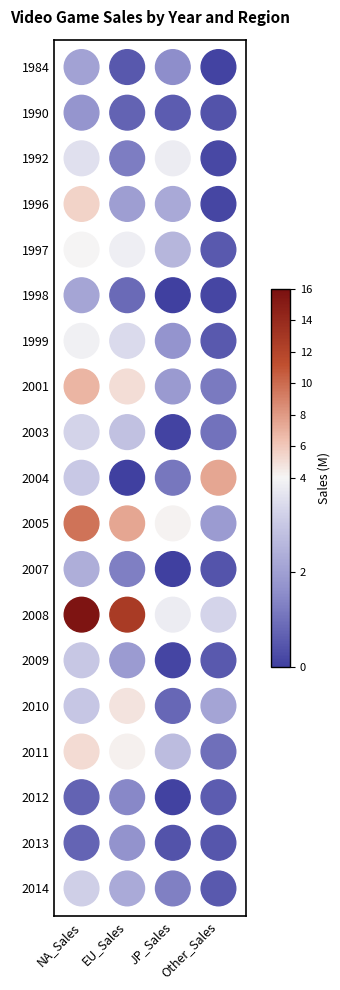

Reading left to right, what are all the values shown in this chart?

1984: NA_Sales=2.0	EU_Sales=0.5	JP_Sales=1.6	Other_Sales=0.1
1990: NA_Sales=1.7	EU_Sales=0.7	JP_Sales=0.6	Other_Sales=0.4
1992: NA_Sales=3.5	EU_Sales=1.2	JP_Sales=3.8	Other_Sales=0.2
1996: NA_Sales=5.5	EU_Sales=1.9	JP_Sales=2.2	Other_Sales=0.1
1997: NA_Sales=4.0	EU_Sales=3.9	JP_Sales=2.5	Other_Sales=0.5
1998: NA_Sales=2.1	EU_Sales=0.9	JP_Sales=0.0	Other_Sales=0.1
1999: NA_Sales=3.9	EU_Sales=3.4	JP_Sales=1.7	Other_Sales=0.5
2001: NA_Sales=6.8	EU_Sales=5.1	JP_Sales=1.9	Other_Sales=1.2
2003: NA_Sales=3.3	EU_Sales=2.8	JP_Sales=0.1	Other_Sales=1.0
2004: NA_Sales=3.0	EU_Sales=0.0	JP_Sales=1.1	Other_Sales=7.5
2005: NA_Sales=9.7	EU_Sales=7.5	JP_Sales=4.1	Other_Sales=1.9
2007: NA_Sales=2.4	EU_Sales=1.3	JP_Sales=0.0	Other_Sales=0.4
2008: NA_Sales=15.7	EU_Sales=12.8	JP_Sales=3.8	Other_Sales=3.3
2009: NA_Sales=3.0	EU_Sales=1.9	JP_Sales=0.1	Other_Sales=0.5
2010: NA_Sales=3.0	EU_Sales=4.8	JP_Sales=0.8	Other_Sales=2.1
2011: NA_Sales=5.2	EU_Sales=4.2	JP_Sales=2.7	Other_Sales=0.9
2012: NA_Sales=0.7	EU_Sales=1.5	JP_Sales=0.1	Other_Sales=0.6
2013: NA_Sales=0.7	EU_Sales=1.7	JP_Sales=0.4	Other_Sales=0.5
2014: NA_Sales=3.2	EU_Sales=2.2	JP_Sales=1.3	Other_Sales=0.5